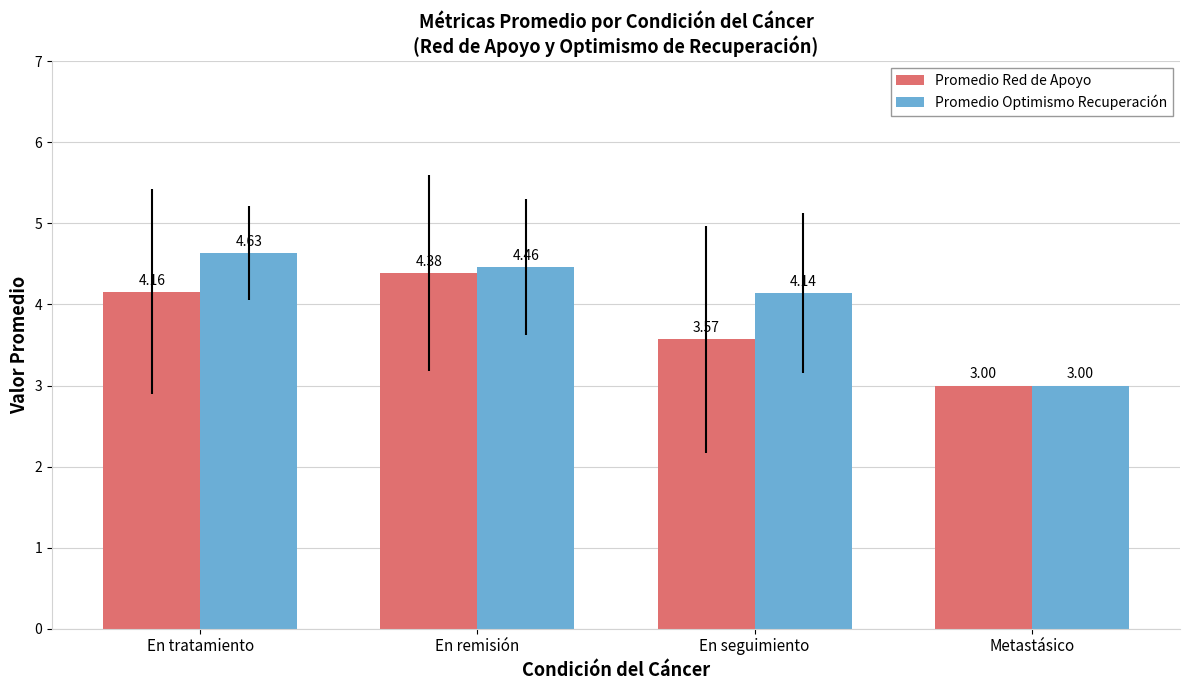

Where is Promedio Optimismo Recuperación nearest to the value 3?

Metastásico